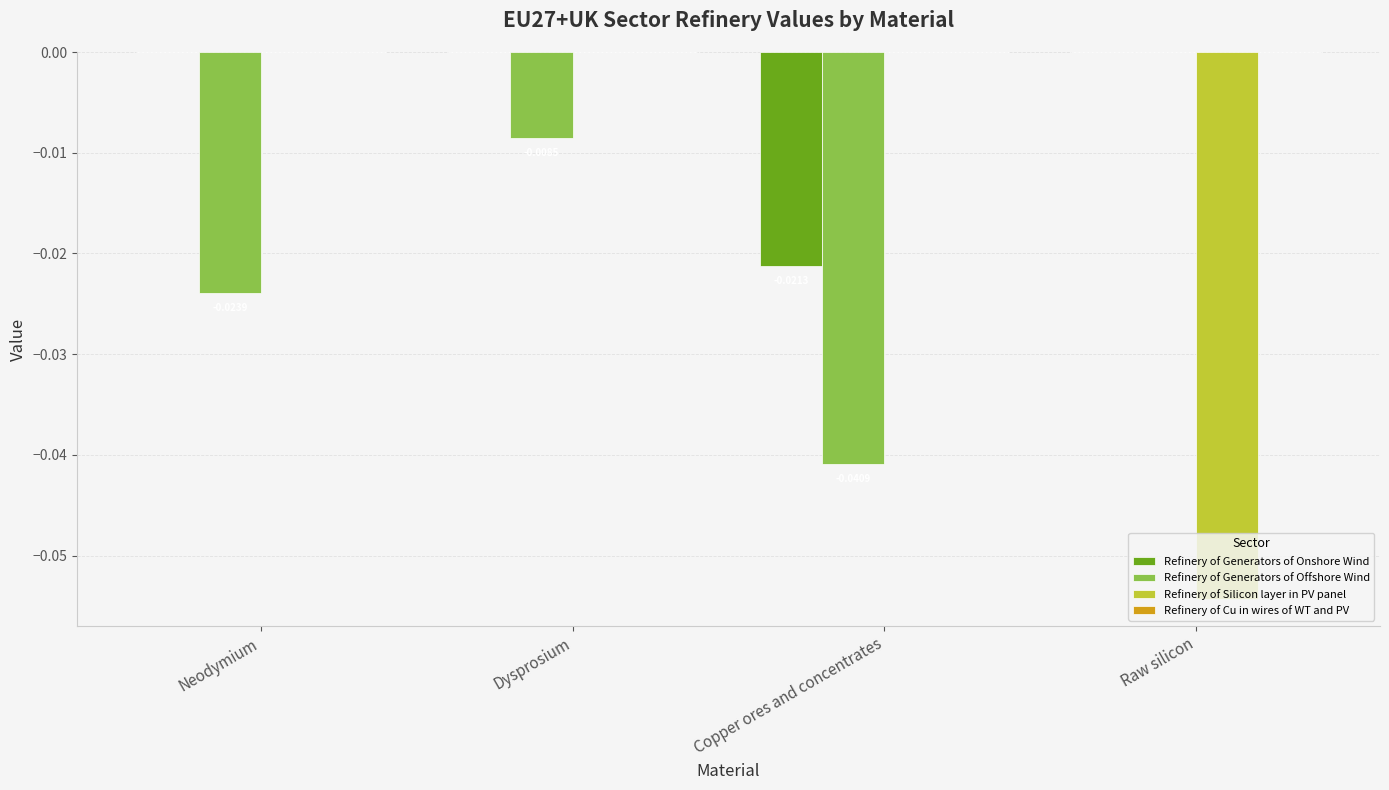

Which series has the largest total across all categories?

Refinery of Generators of Onshore Wind